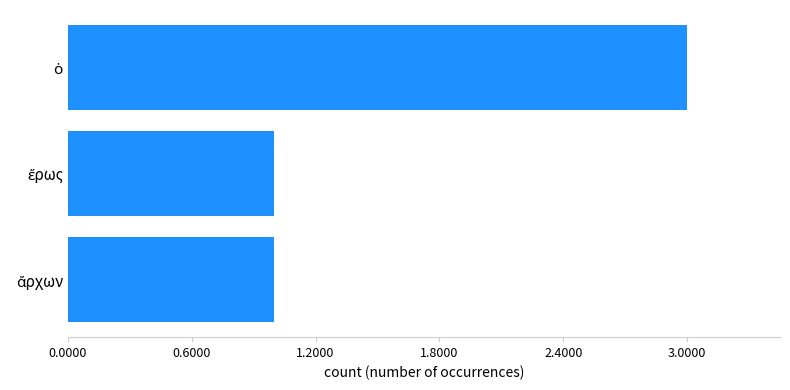

How many bars are there in total?

3